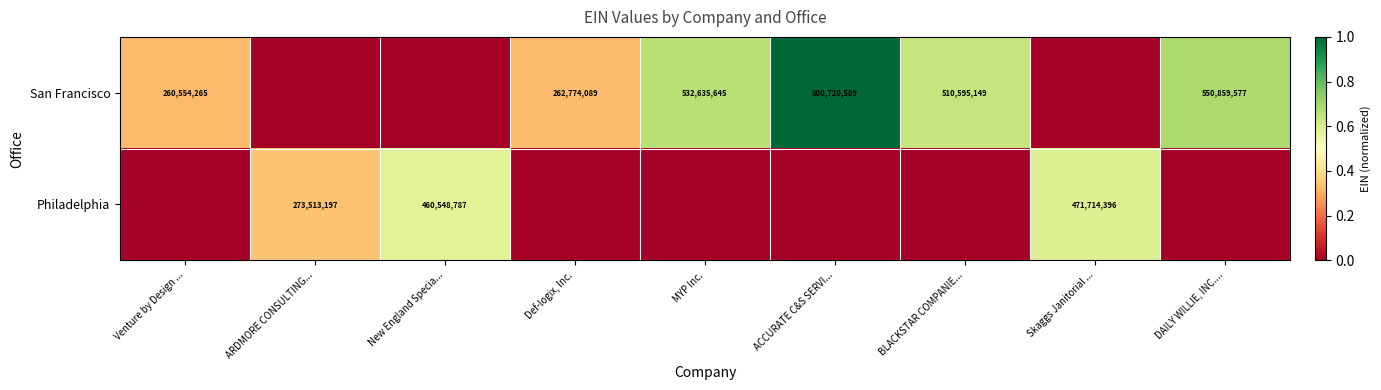

Is the value of Philadelphia at Skaggs Janitorial ... greater than the value of San Francisco at Def-logix, Inc.?

Yes